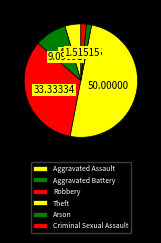

Between Arson and Aggravated Assault, which is larger?

Aggravated Assault